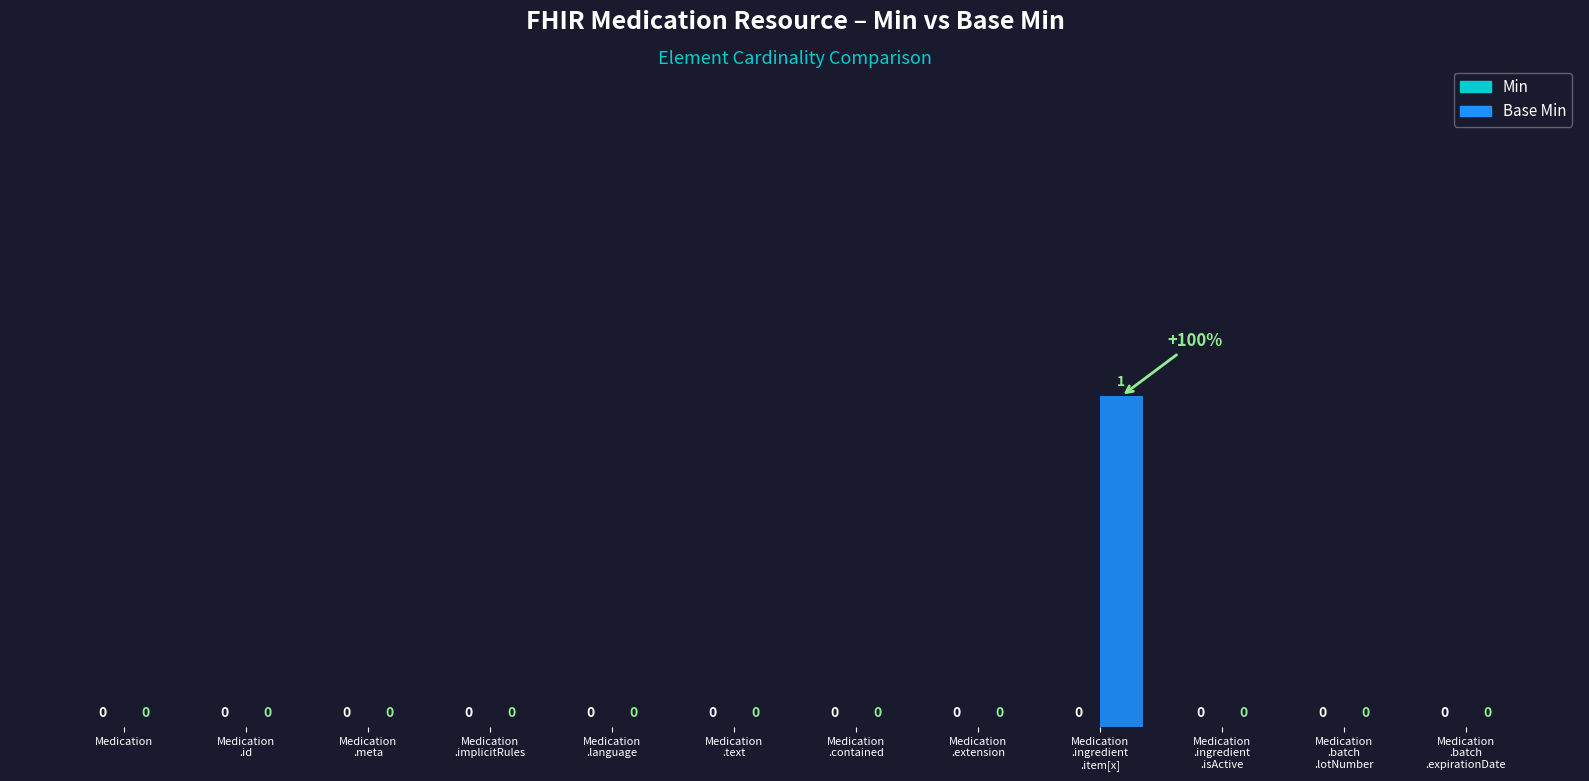

Is it true that the value at Medication is 0?

True